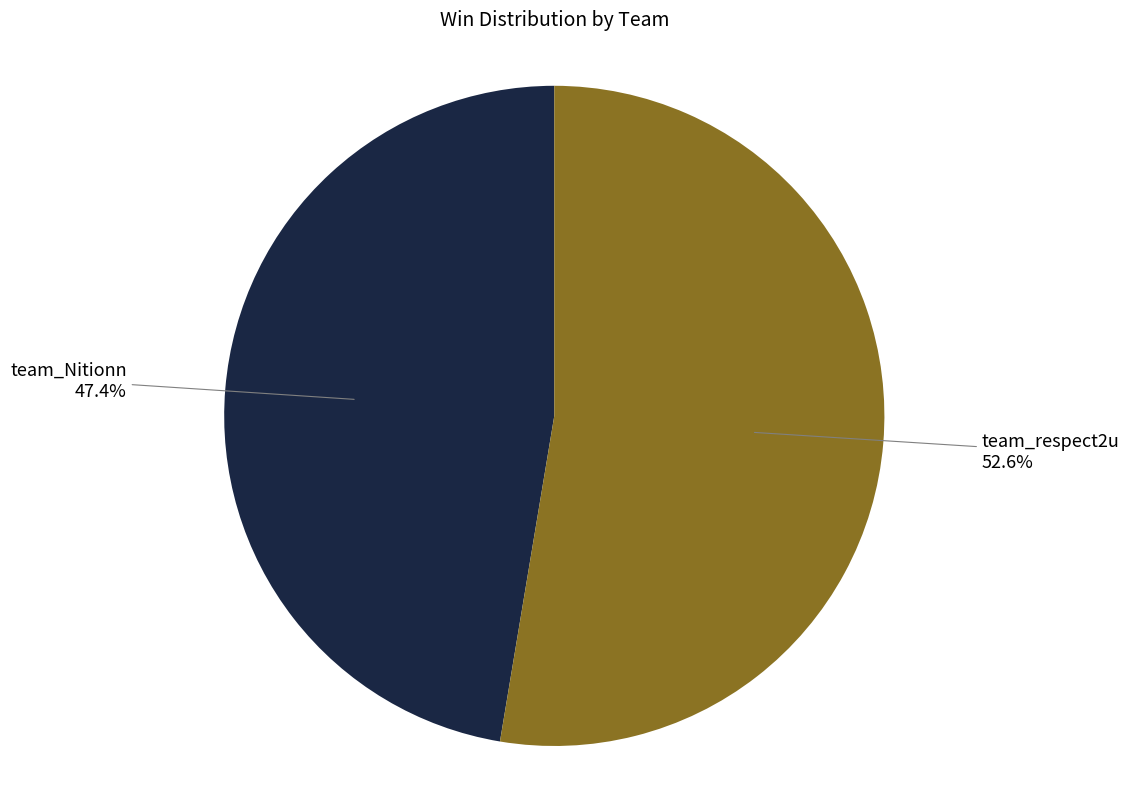

Does any single category account for the majority?

Yes